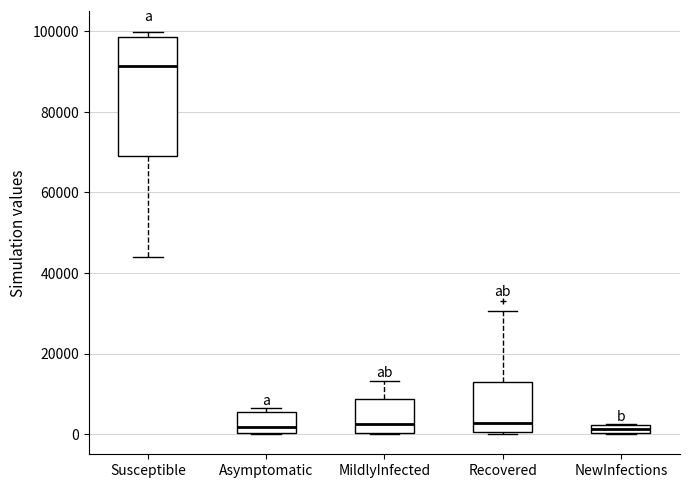

Which box has the highest median line?

Susceptible